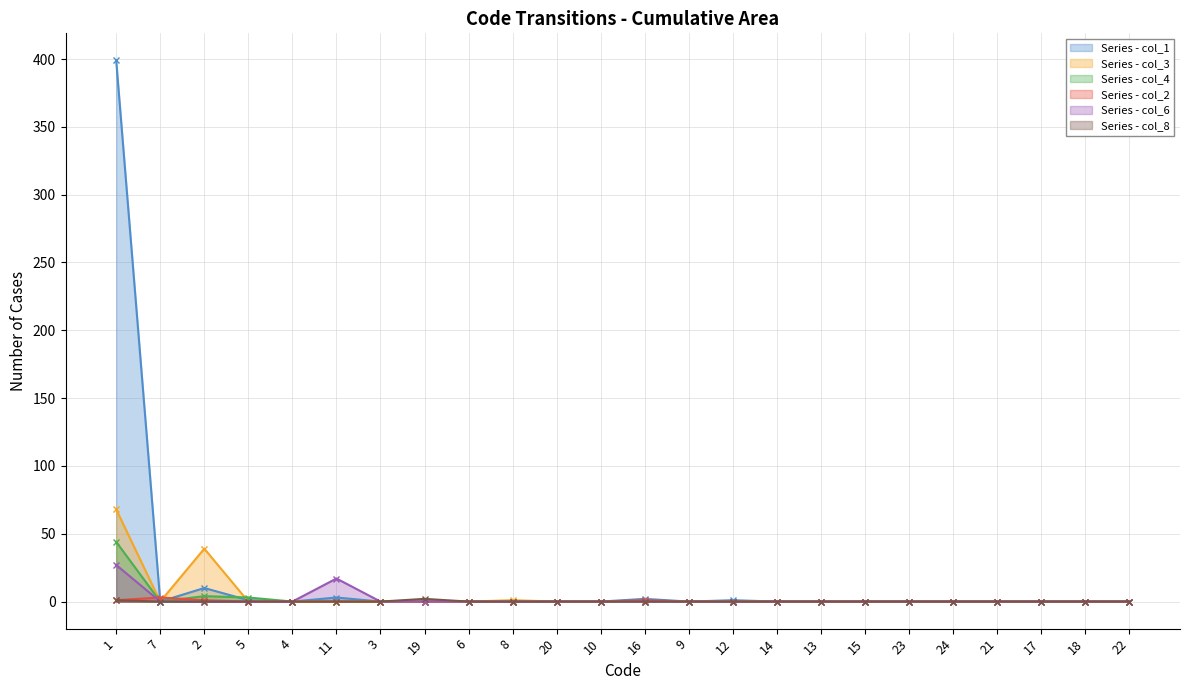

What is the average value of the col_4 series?

2